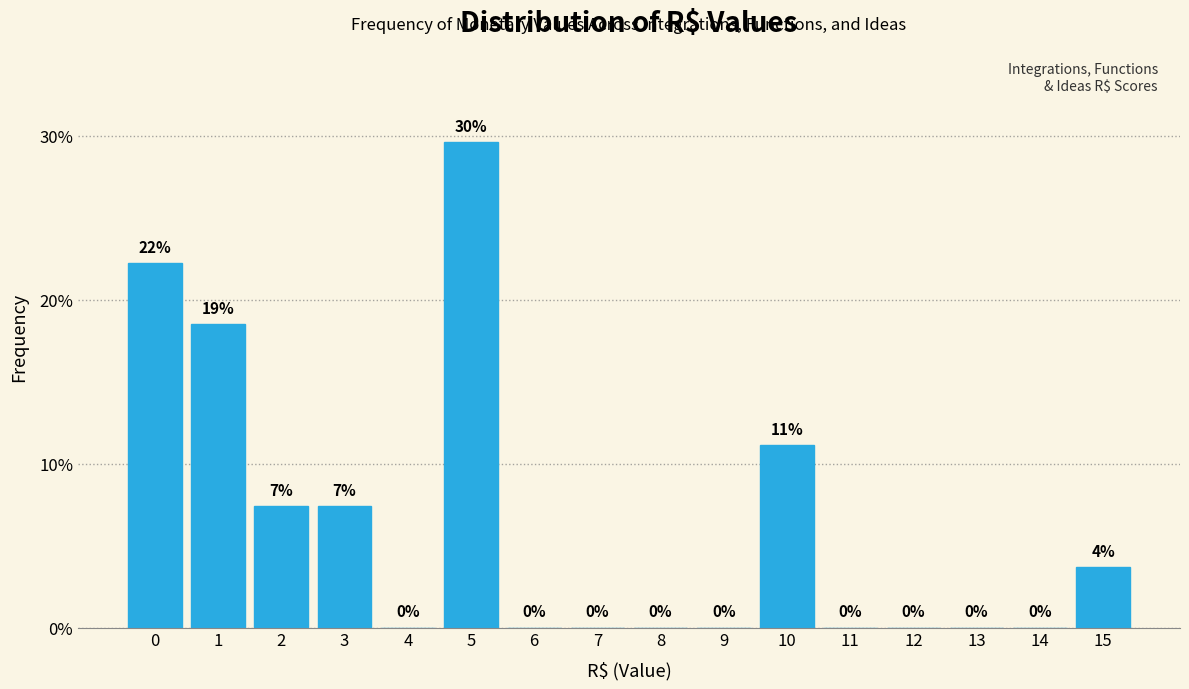

What is the greatest value displayed?

29.6